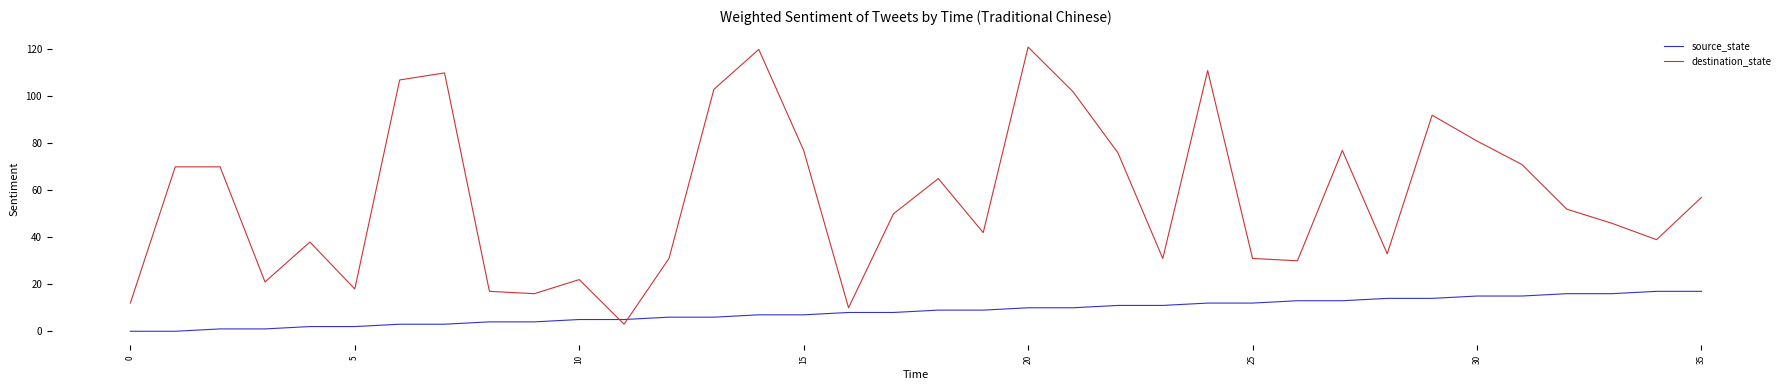

After their last crossing, which series has the higher values: source_state or destination_state?

destination_state